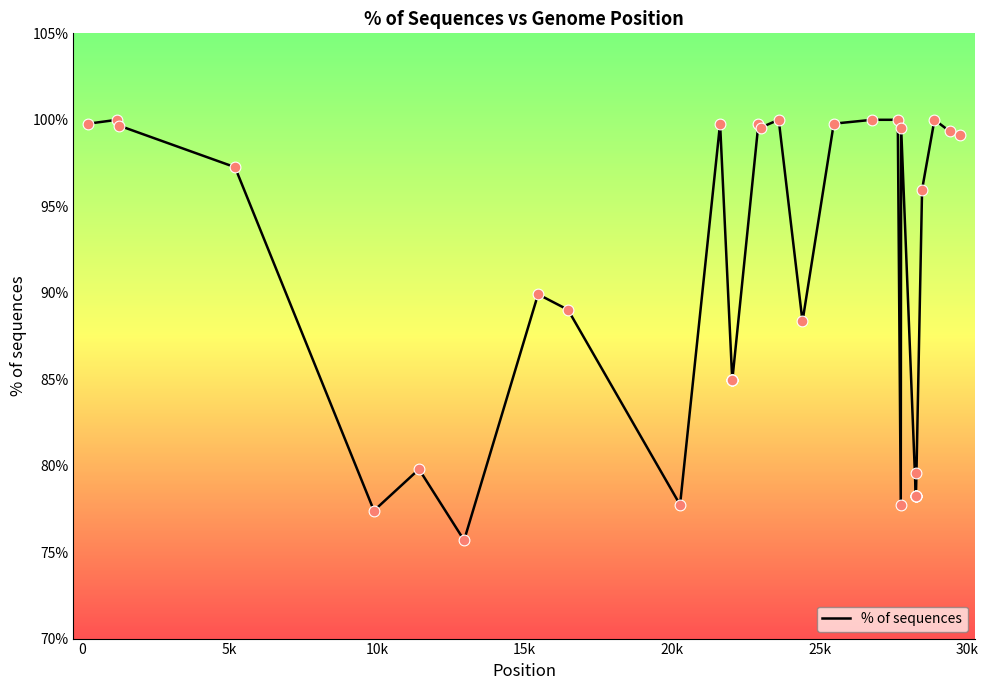

What is the minimum value shown in the chart?

75.7